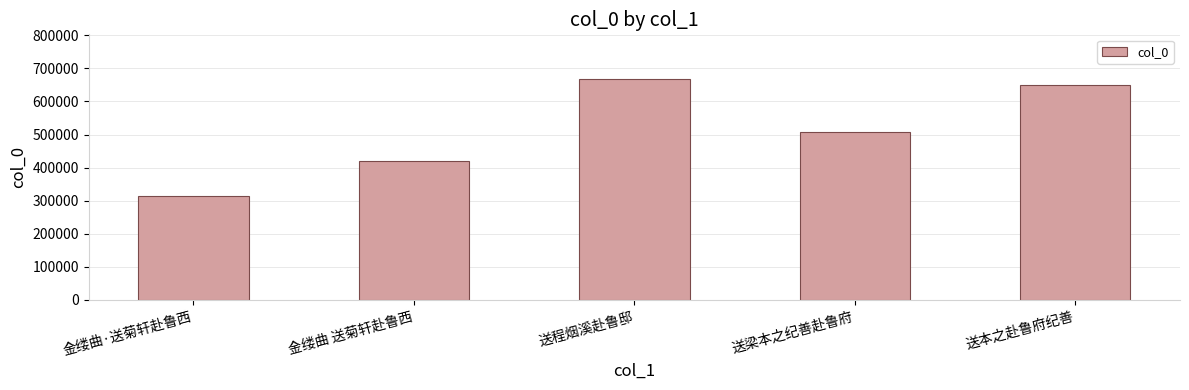

Is it true that the value at 金缕曲 送菊轩赴鲁西 is 421446?

True